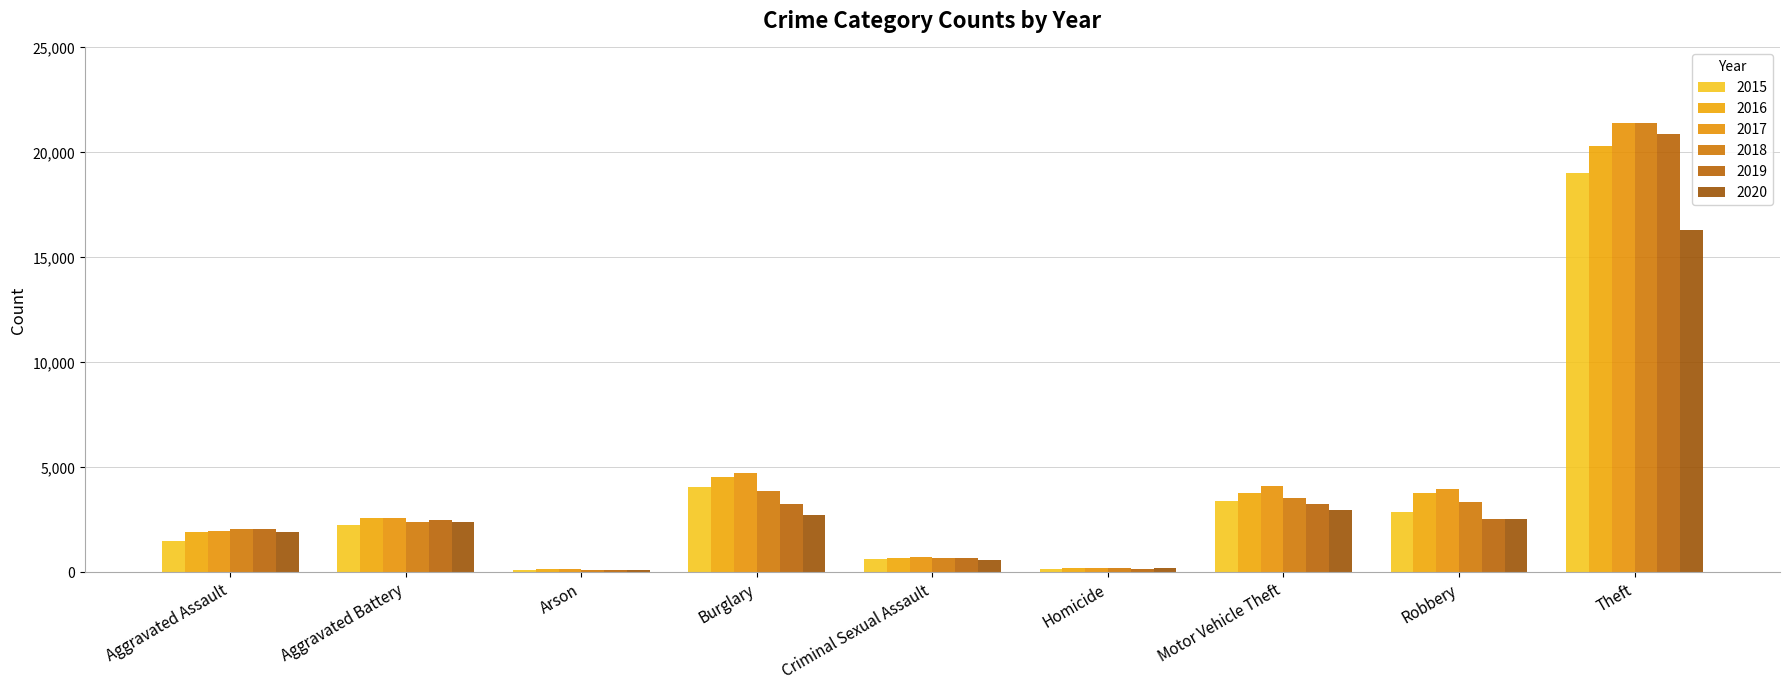

Which series has the largest total across all categories?

2017